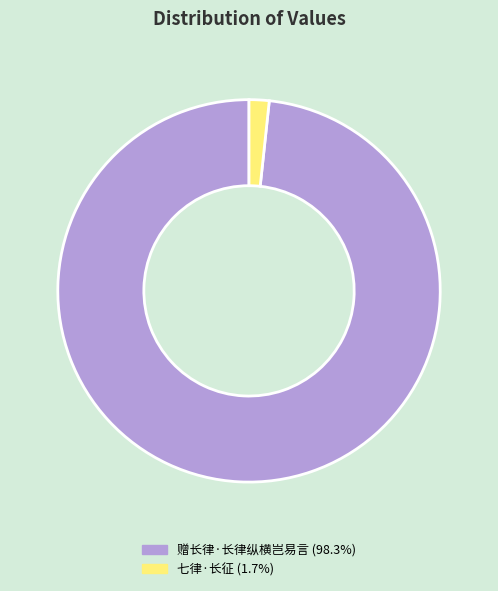

Is the sum of 赠长律·长律纵横岂易言 and 七律·长征 greater than half?

Yes